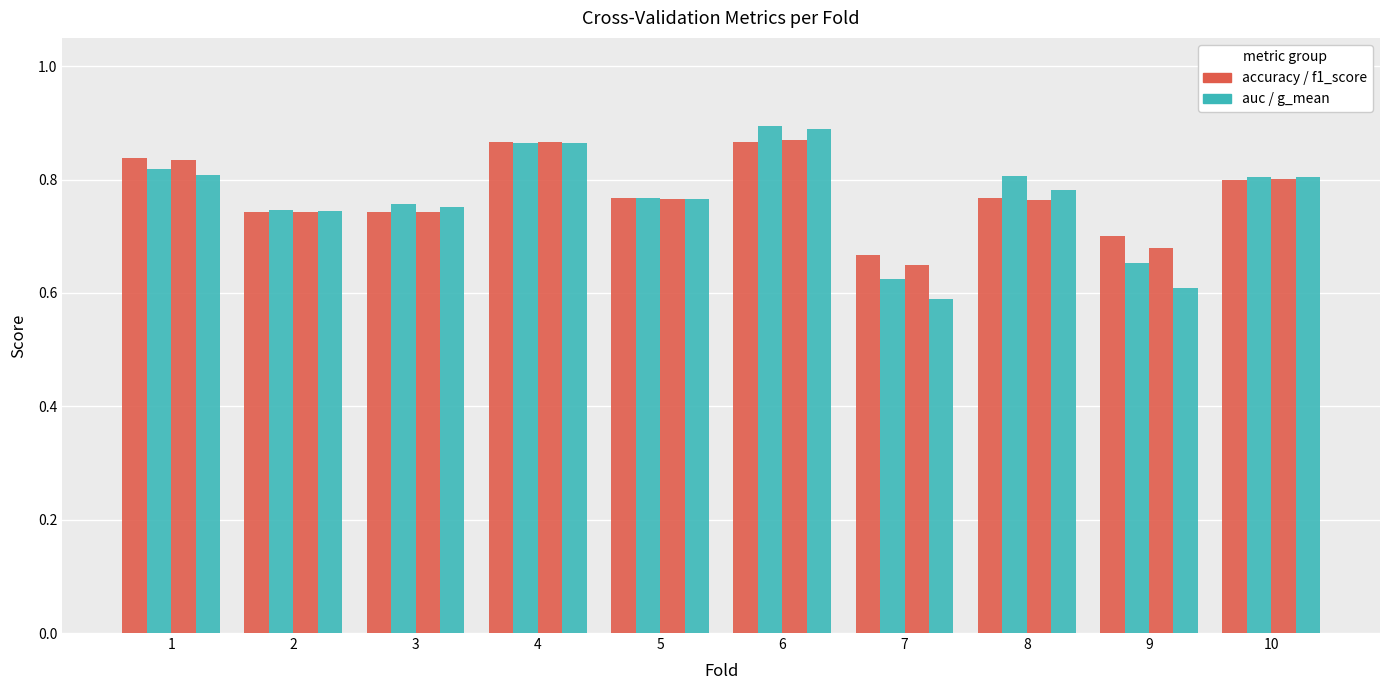

Count the number of categories in the chart.

10